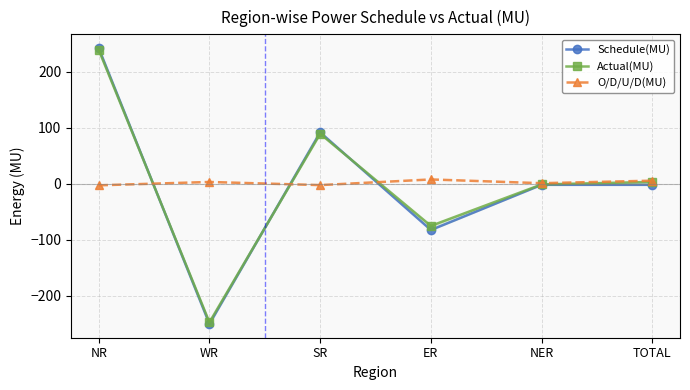

What is the difference between the maximum and second lowest values in the Actual(MU) series?

314.3